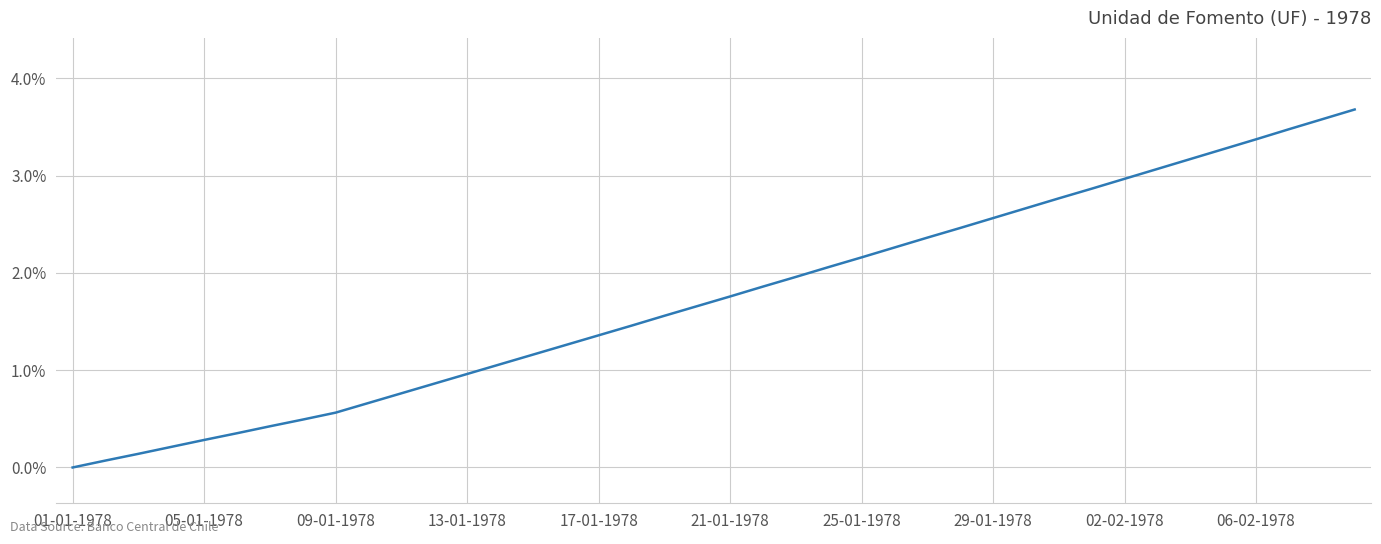

What is the difference between the maximum and minimum values?

3.7